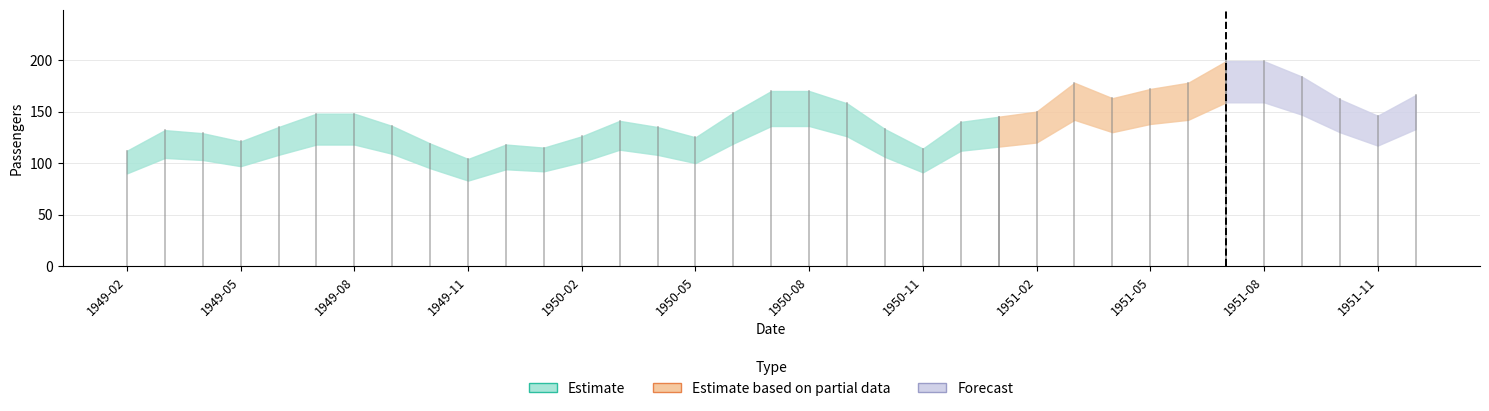

What is the minimum value for lower?

83